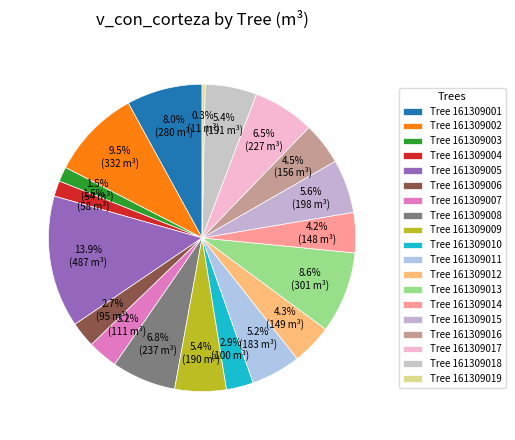

How many slices are in this pie chart?

19